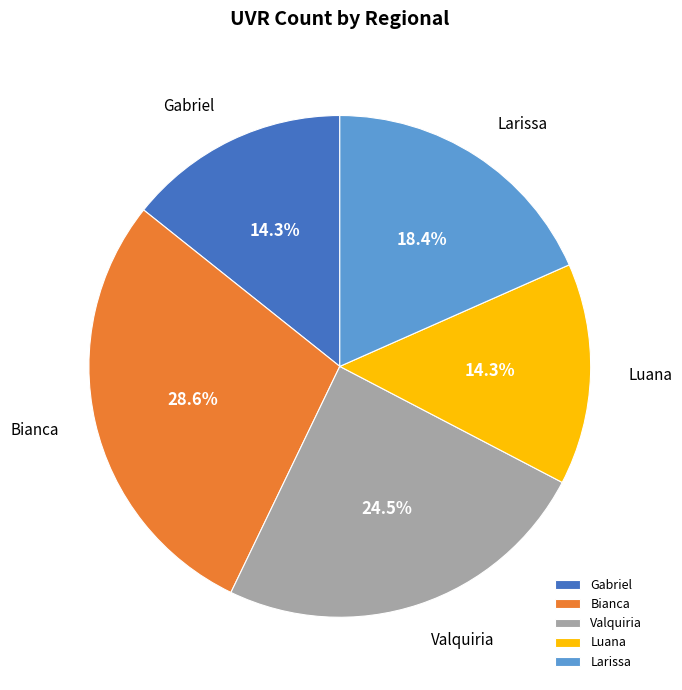

Which has a higher value, Valquiria or Gabriel?

Valquiria